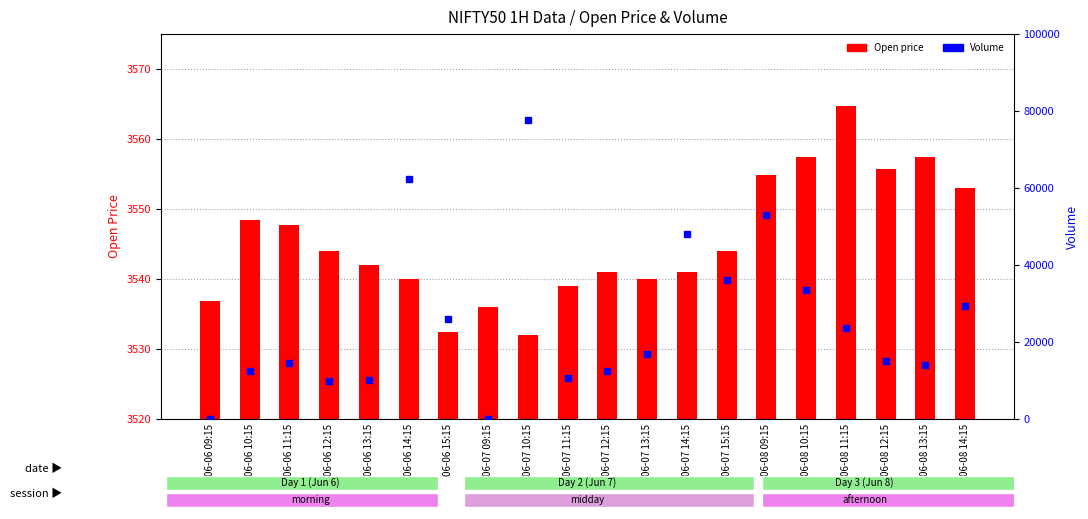

Rank the series at 06-08 10:15 from highest to lowest value.

Volume, Open